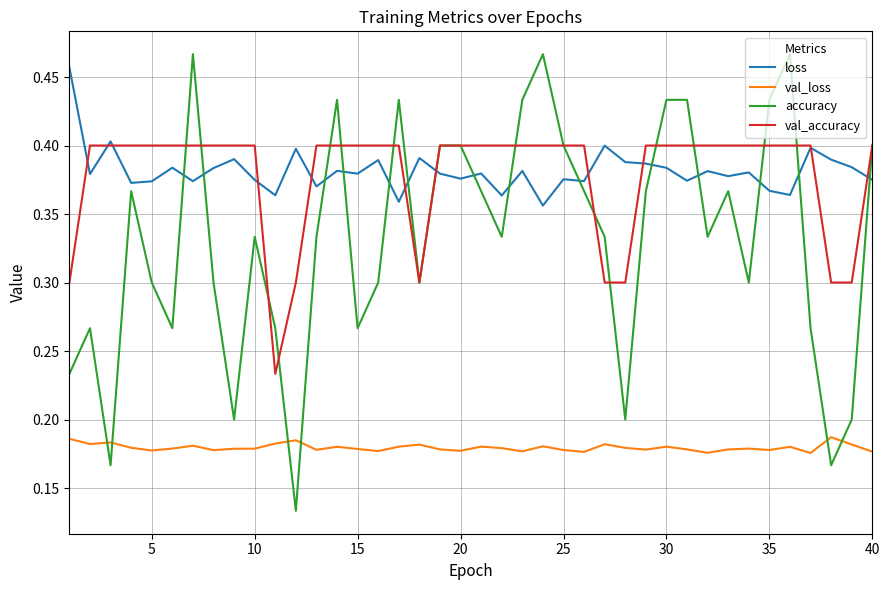

True or false: accuracy has more than 0 interior local peaks.

True